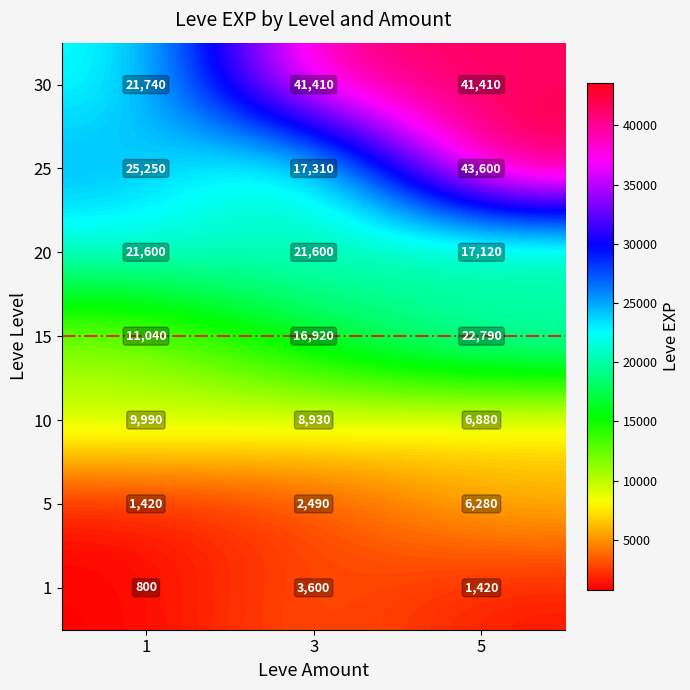

At how many categories does at least one series exceed 23445?

3